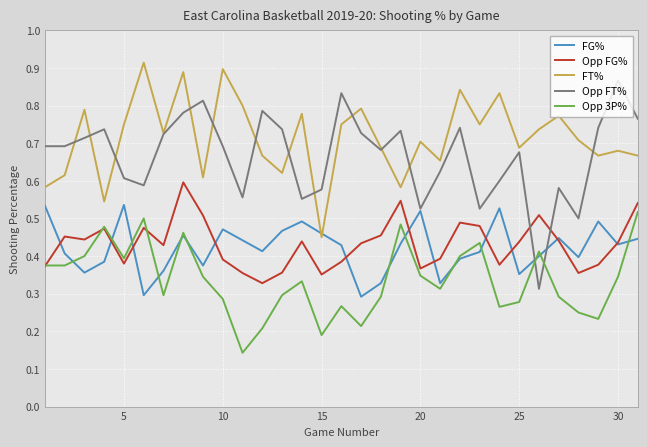

Which series has the largest total across all categories?

FT%